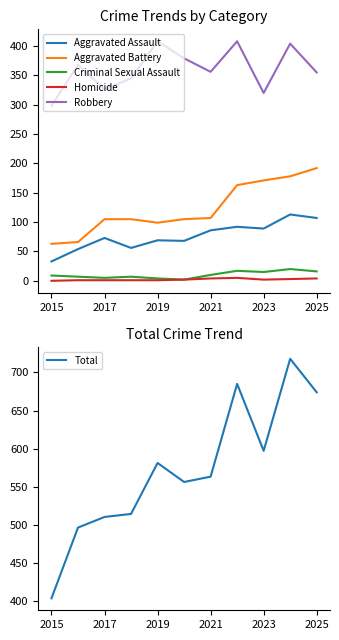

How many lines are shown in the chart?

6